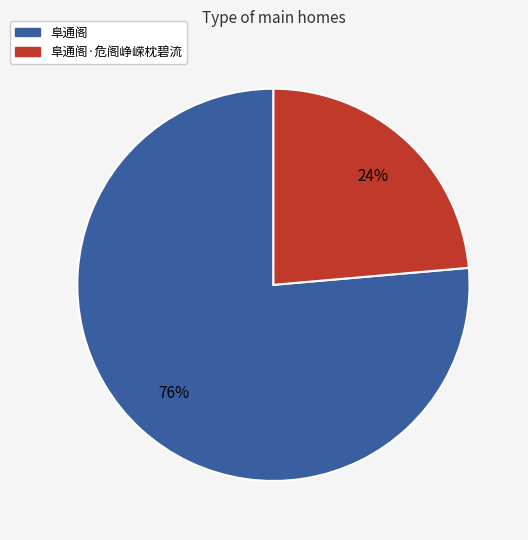

Is there a majority slice in this chart?

Yes